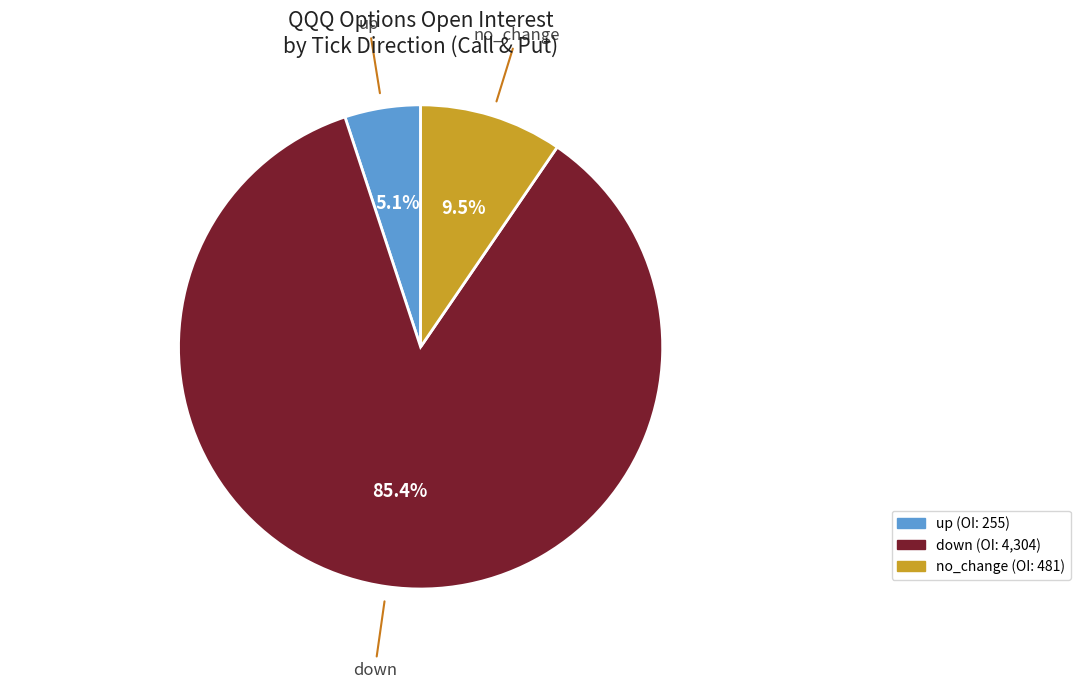

How many segments does this pie chart have?

3